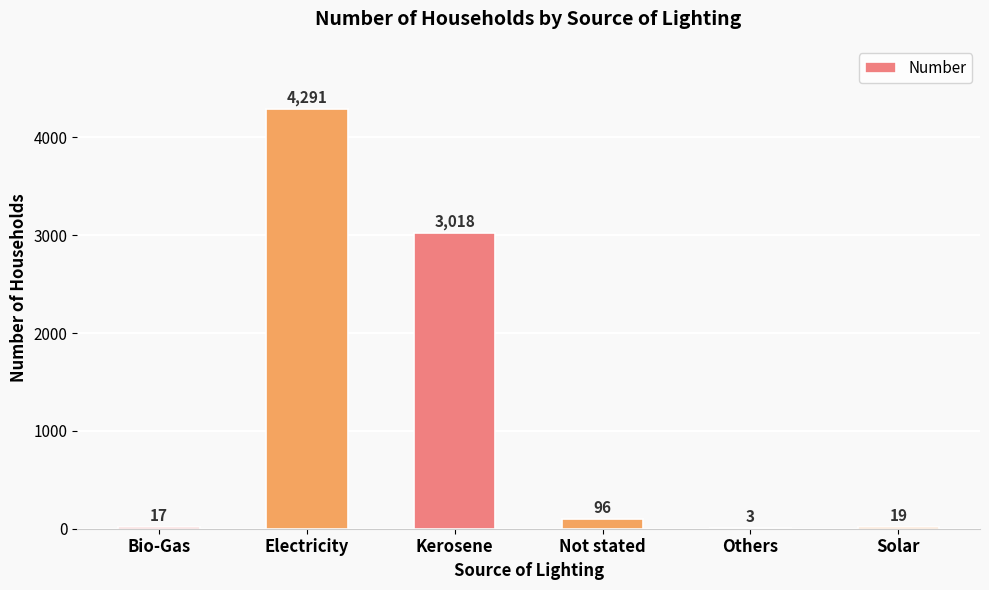

What is the change in value from Others to Solar?

+16